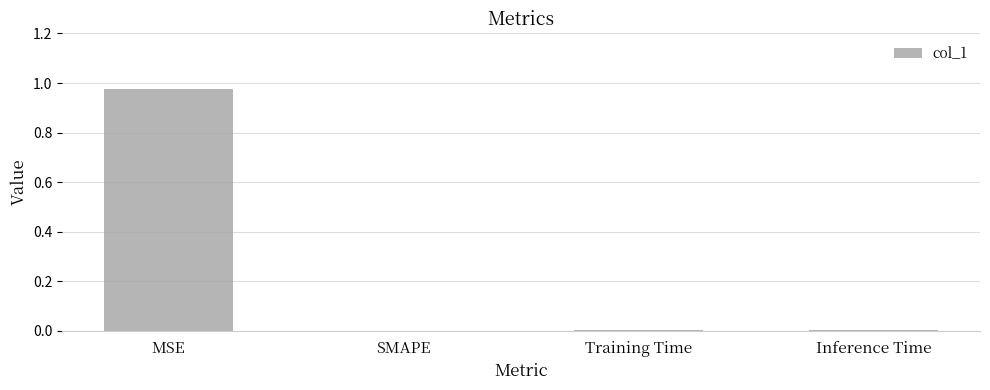

The chart shows a value of 0.0 at Inference Time. True or false?

True